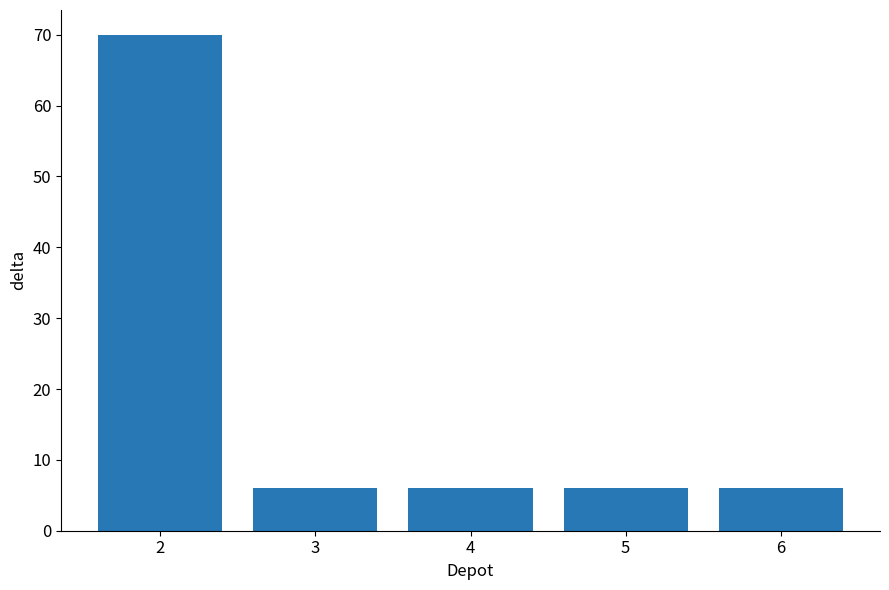

What is the greatest value displayed?

70